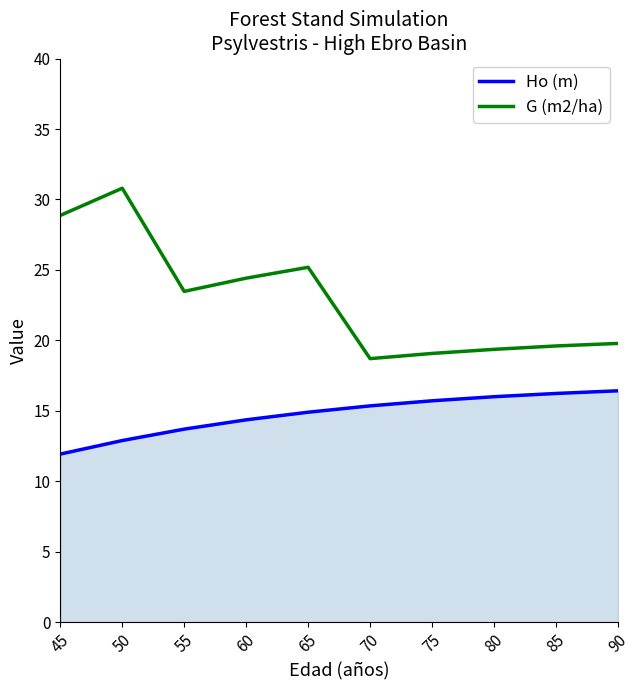

Where does the G (m2/ha) series first go above 23?

45